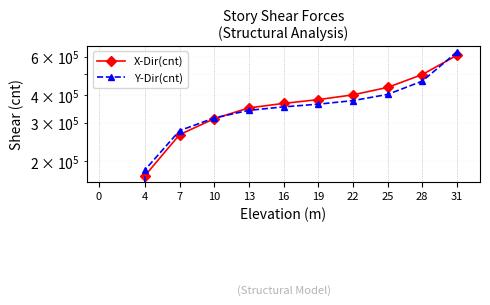

At which category is the sum across all series the highest?

31